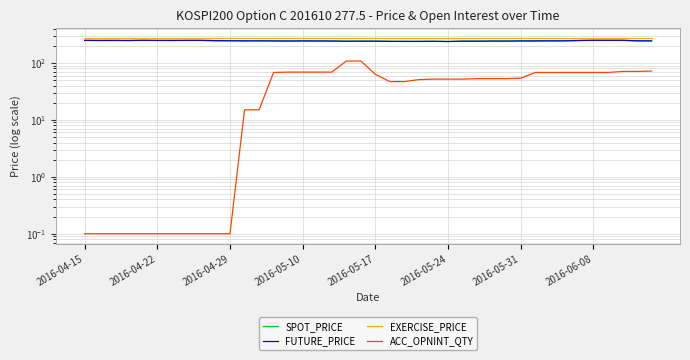

Read the SPOT_PRICE value at 14.

242.2